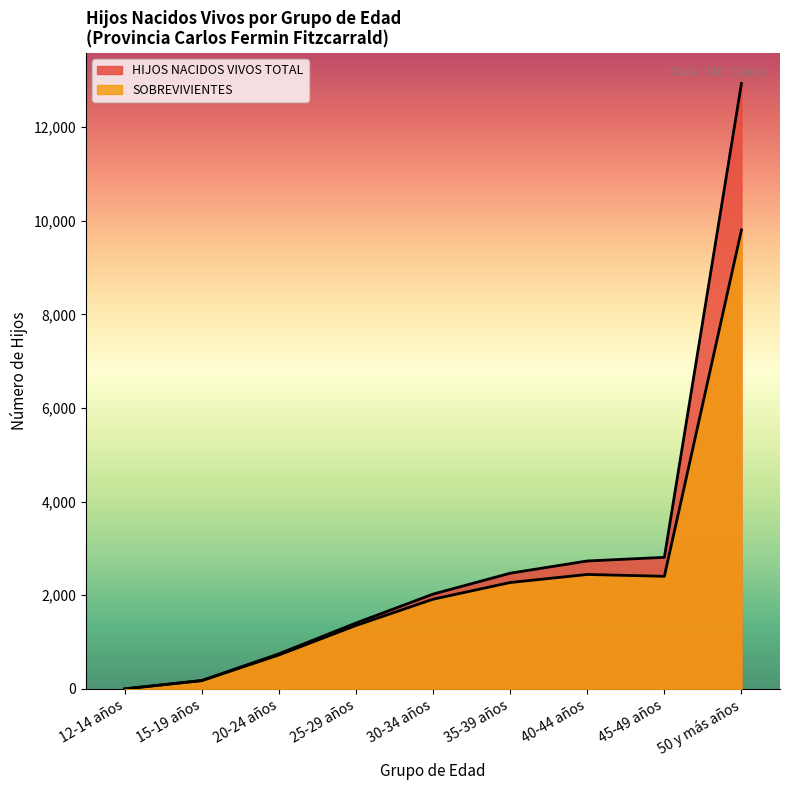

What is the value of the SOBREVIVIENTES point at the 2nd from the left?

176